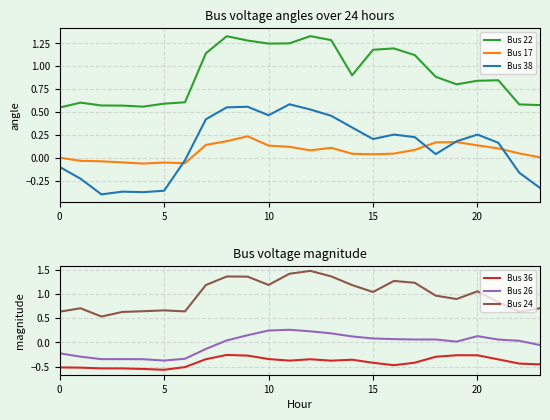

True or false: Bus 38 has more than 0 points higher than both neighbors.

True